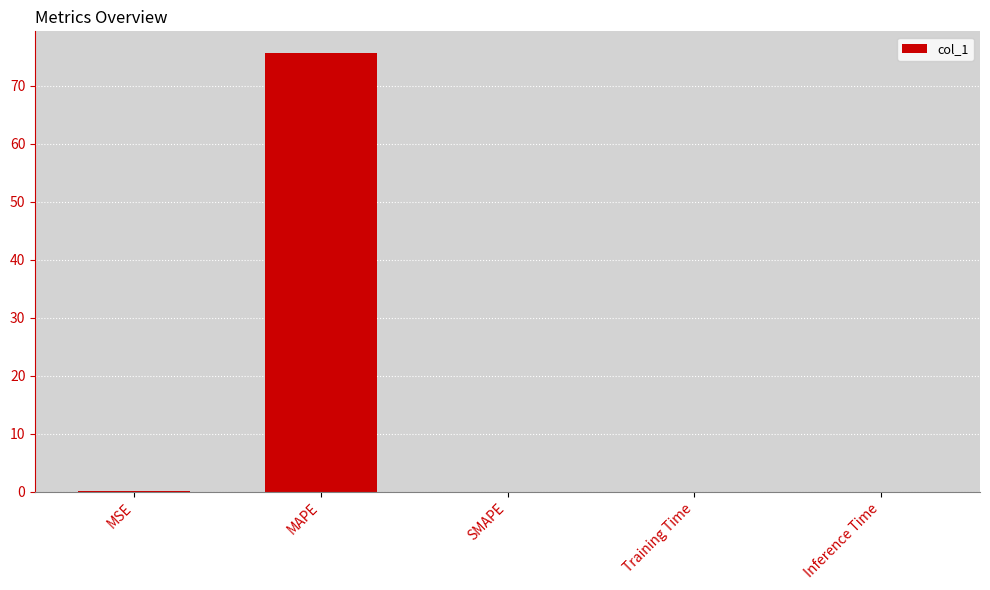

The chart shows a value of 29.6 at MAPE. True or false?

False